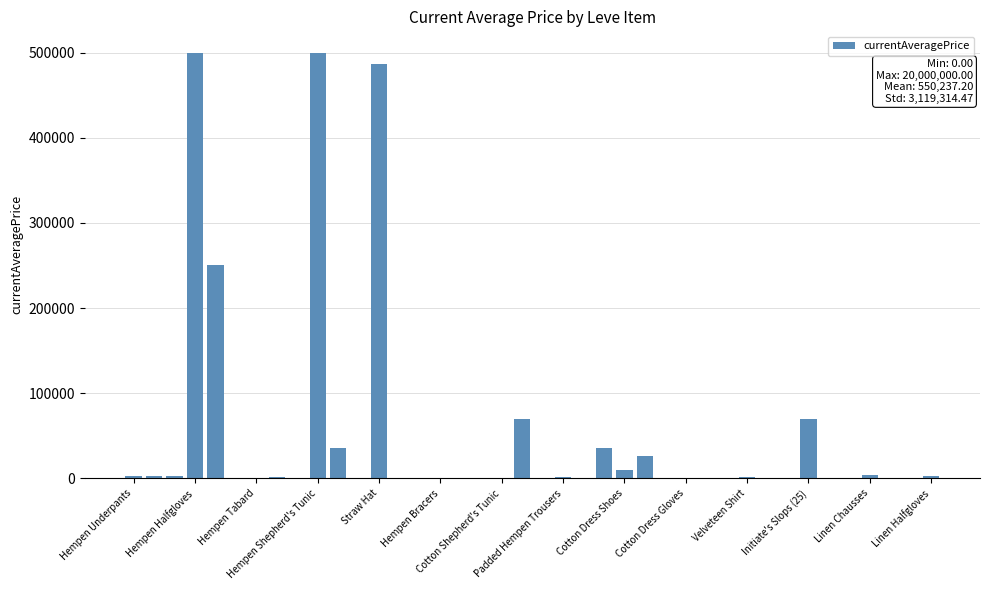

What is the greatest value displayed?

500000.0